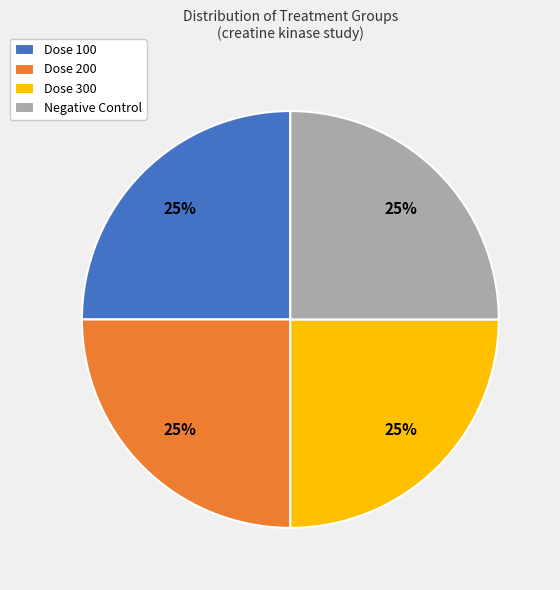

What percentage is the Dose 100 slice, to the nearest percent?

25%